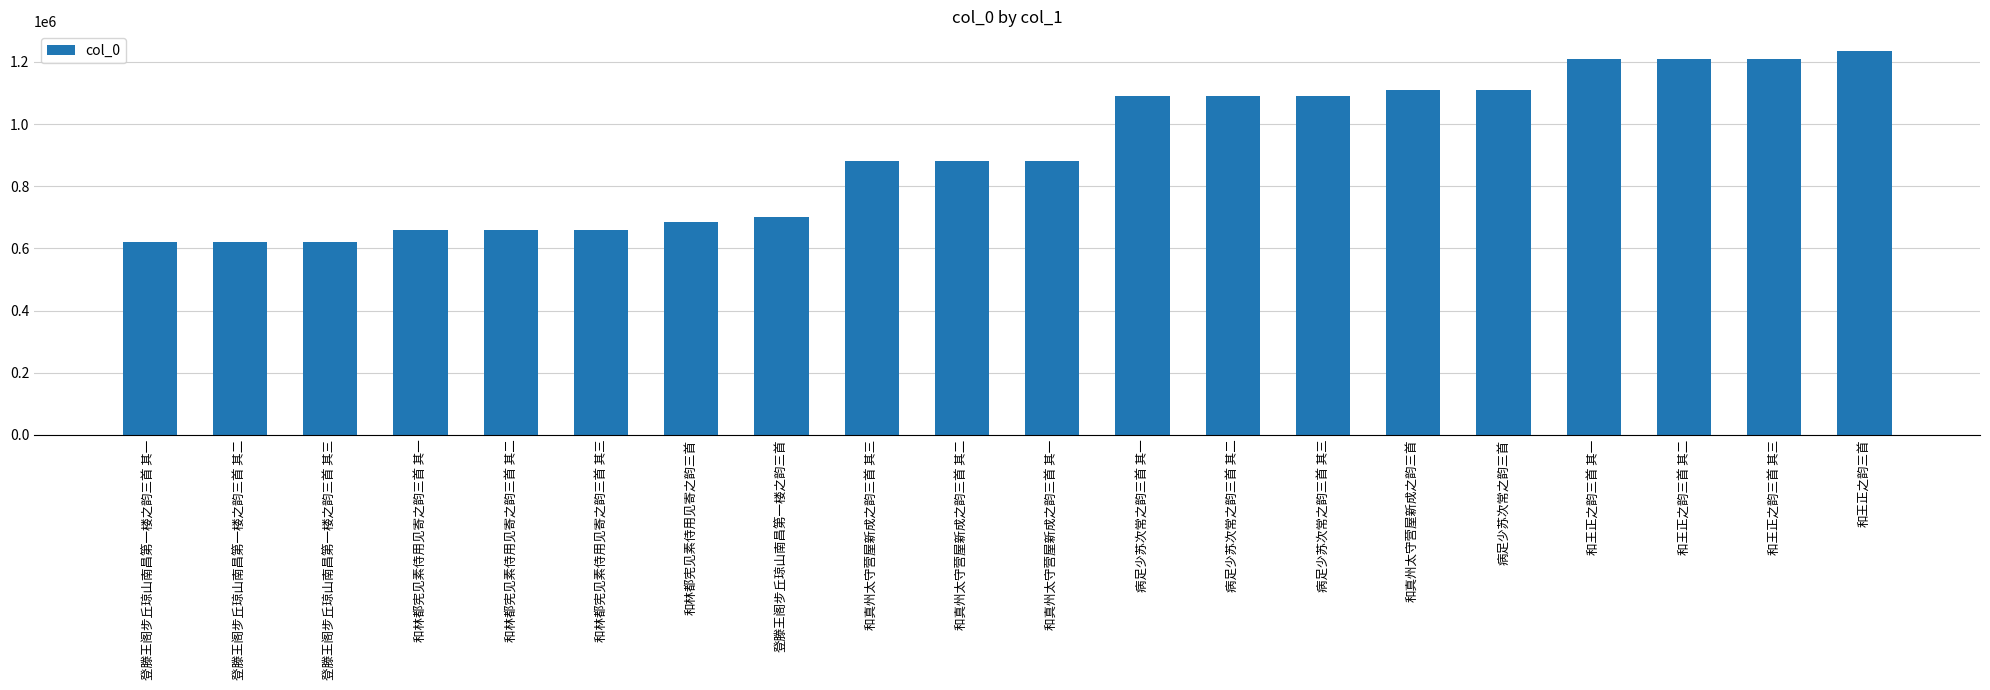

What is the label of the 4th bar from the right?

和王正之韵三首 其一